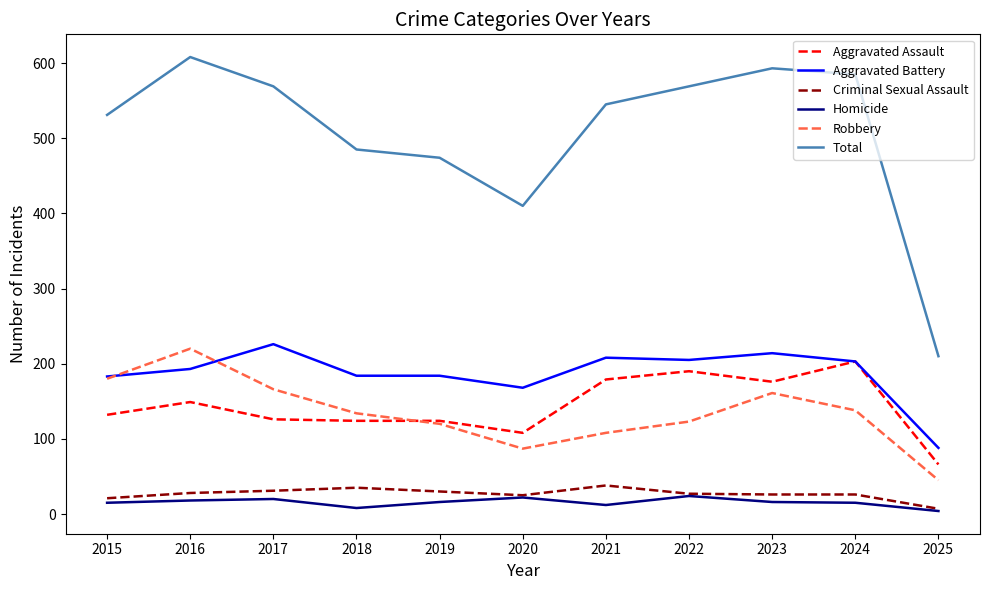

True or false: Total has a value of 119 at 2019.

False